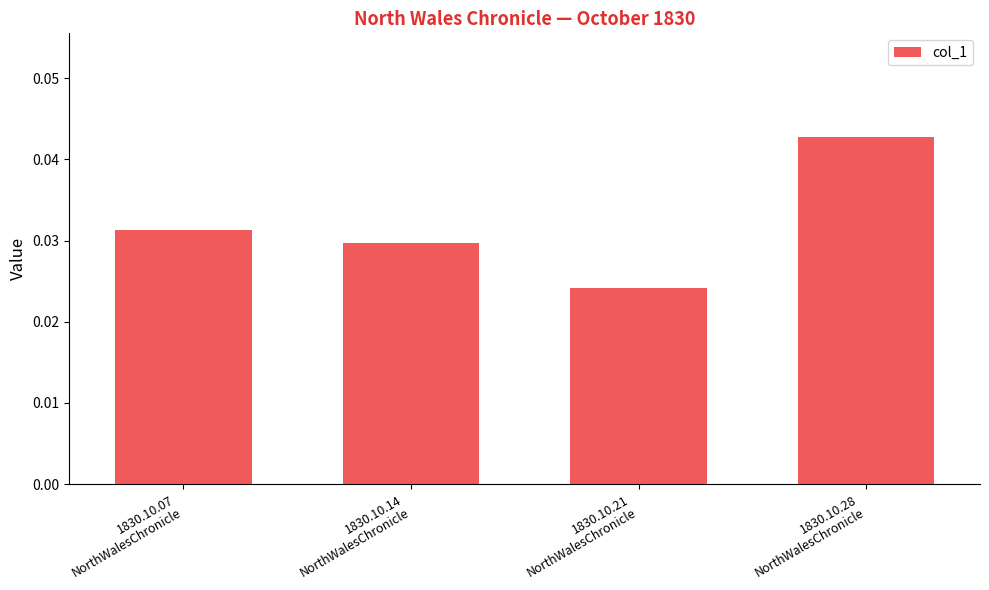

What position from the right is 1830.10.07
NorthWalesChronicle?

4